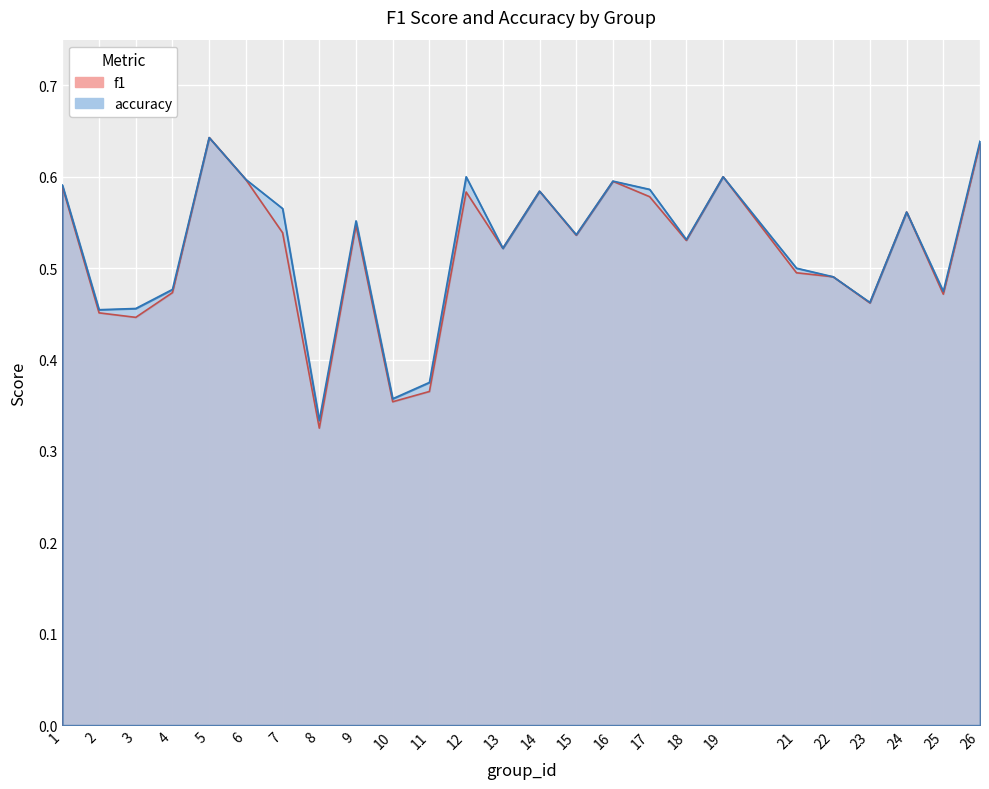

Count the number of data series in this chart.

2